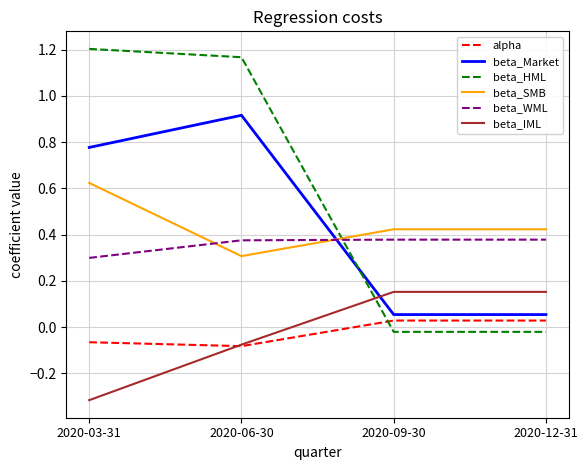

What position from the right is 2020-06-30?

3